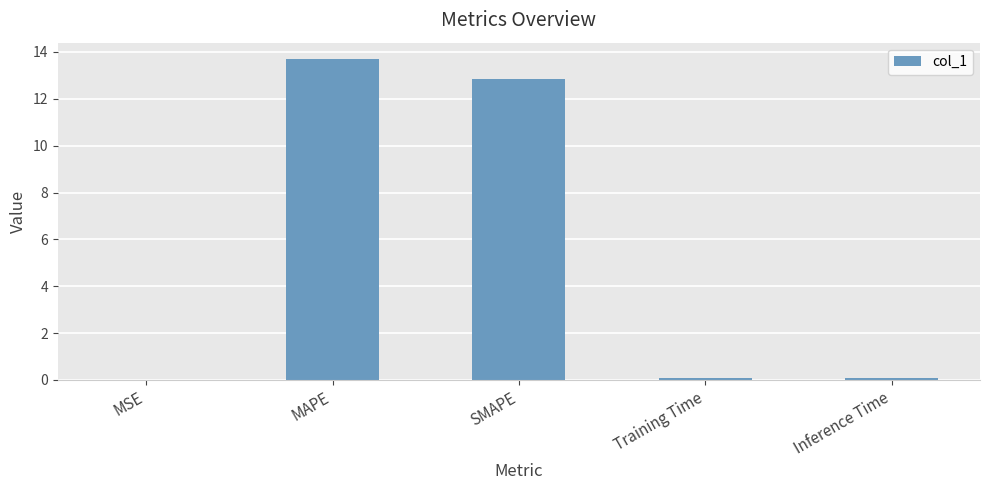

Approximately how many times larger is the value at SMAPE compared to MAPE?

0.9